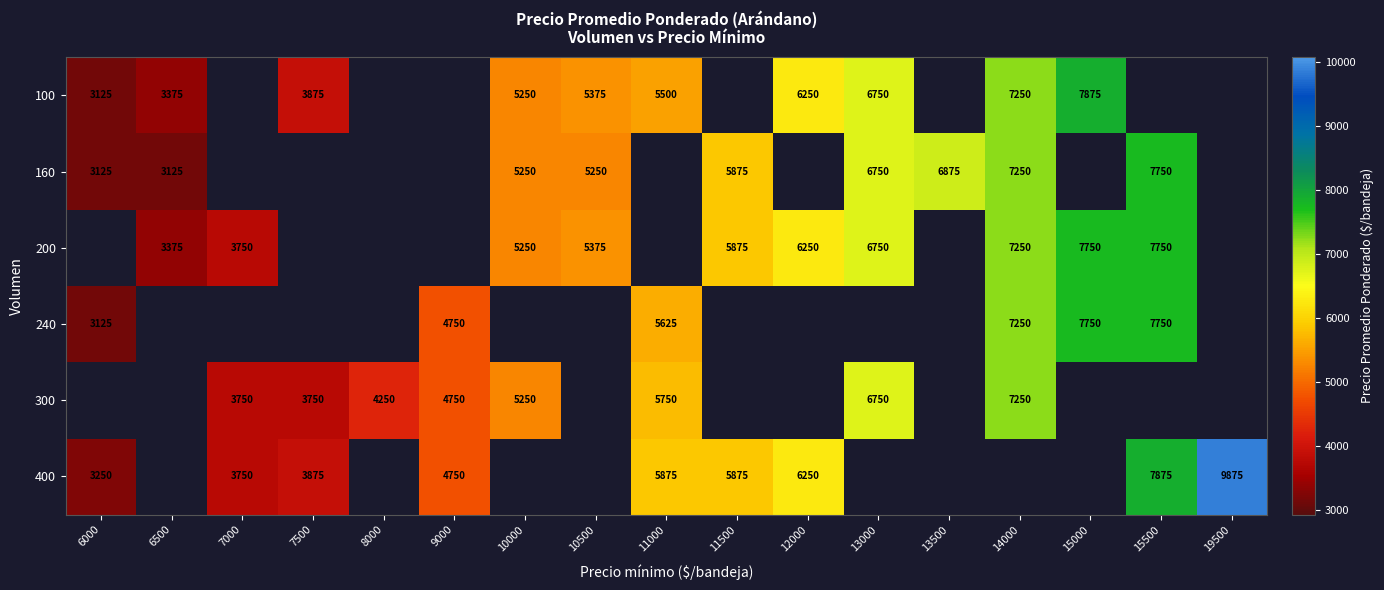

At which category does the chart reach its peak across all series?

19500